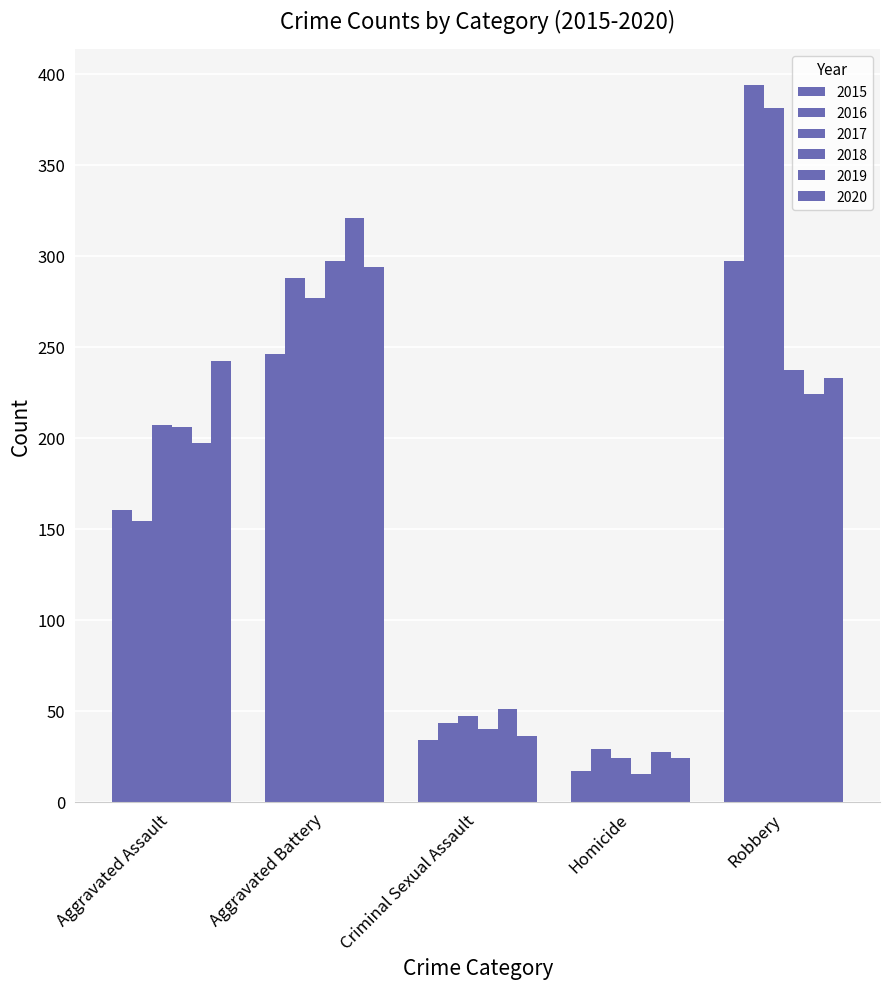

How many values in the 2018 series are below 206?

2